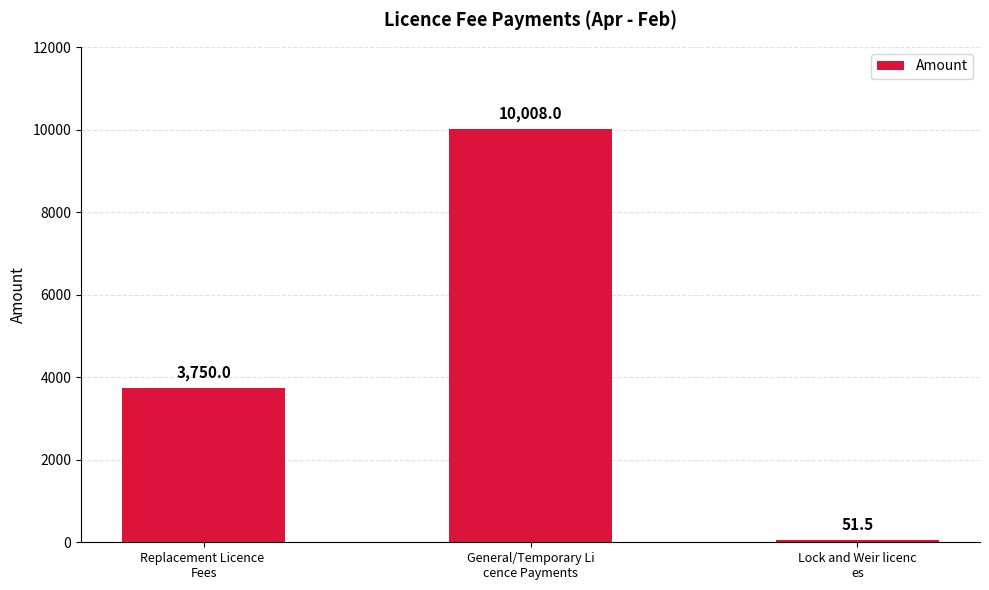

What is the average value?

4603.2